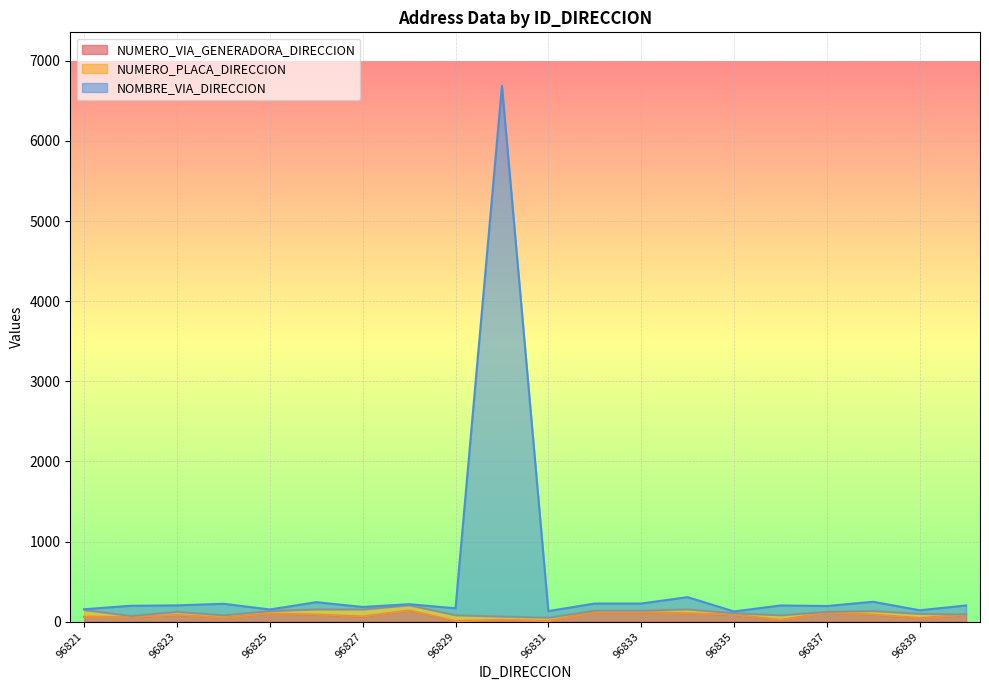

True or false: NOMBRE_VIA_DIRECCION and NUMERO_VIA_GENERADORA_DIRECCION cross at least once.

False